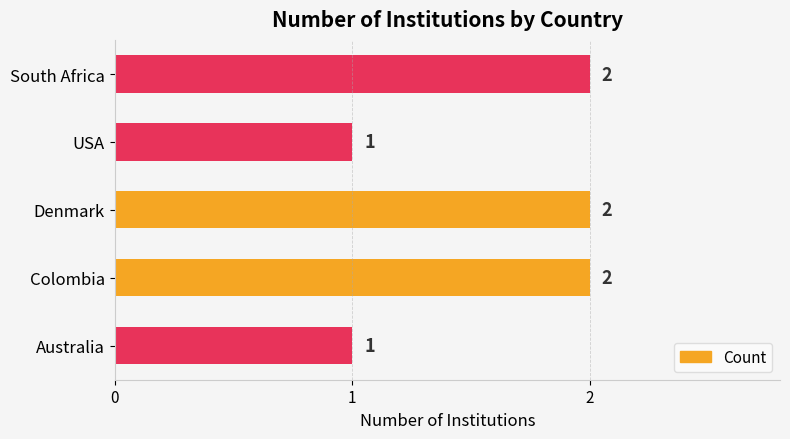

Is it true that the value at Colombia is 3?

False